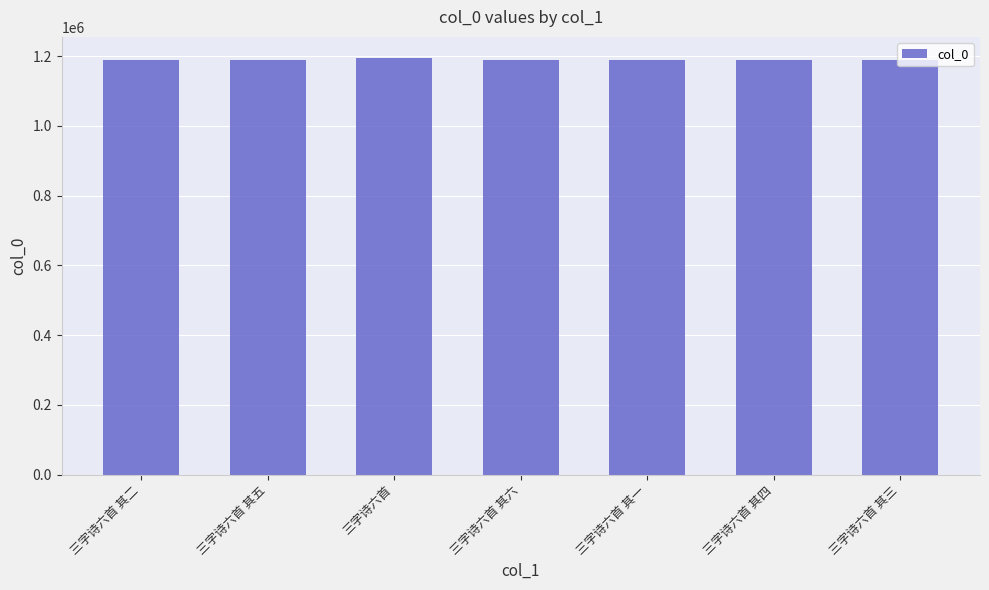

What is the sum of all values?

8332033